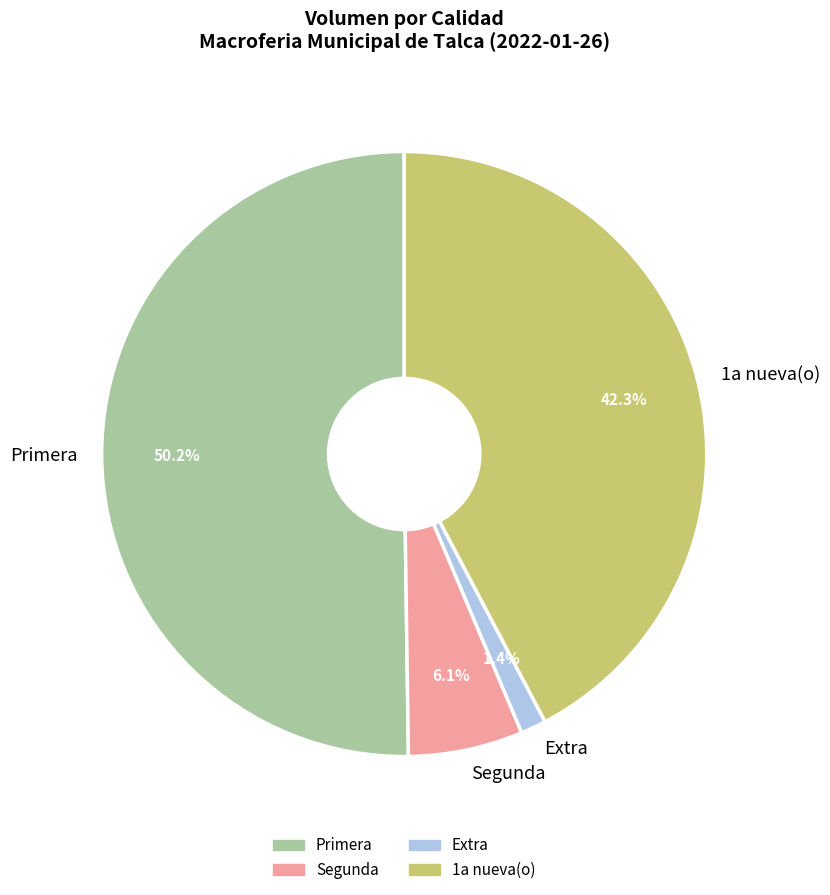

Count the number of slices in the pie.

4